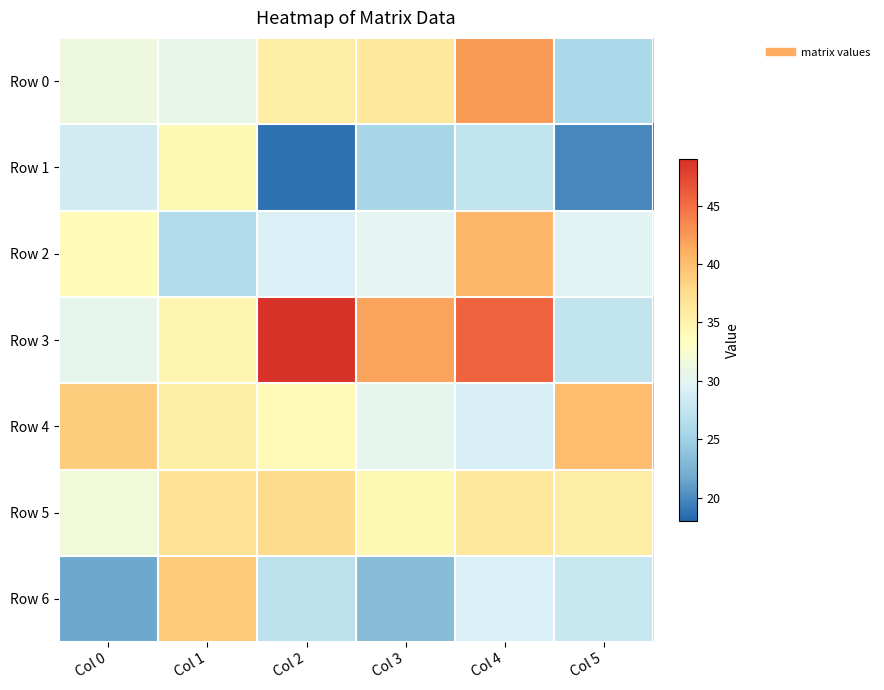

At which category is the sum across all series the highest?

Col 4